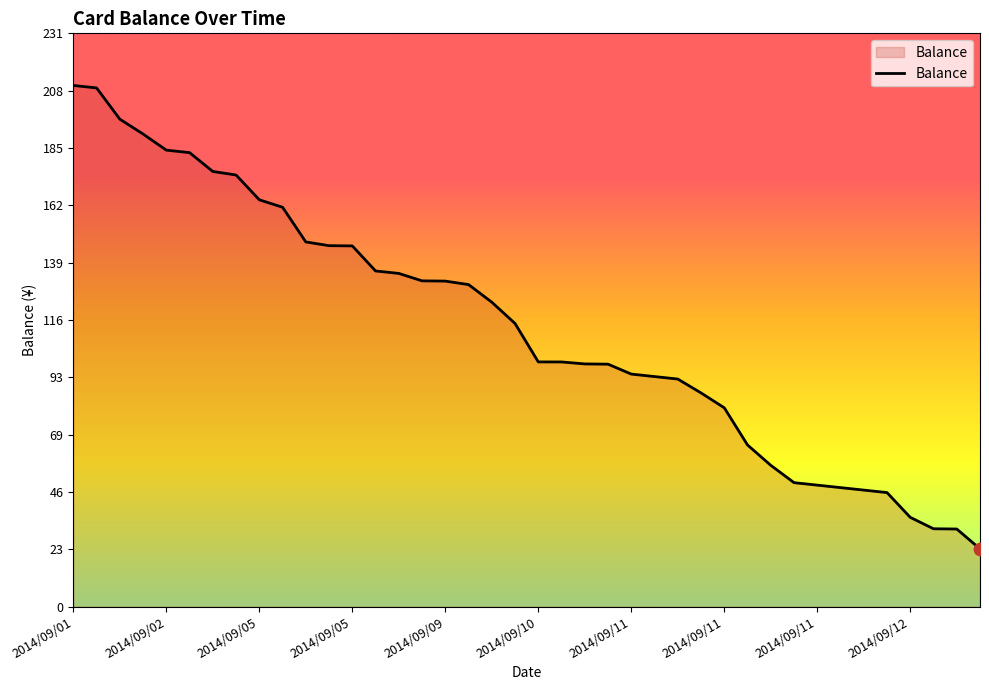

What is the maximum value shown in the chart?

210.3